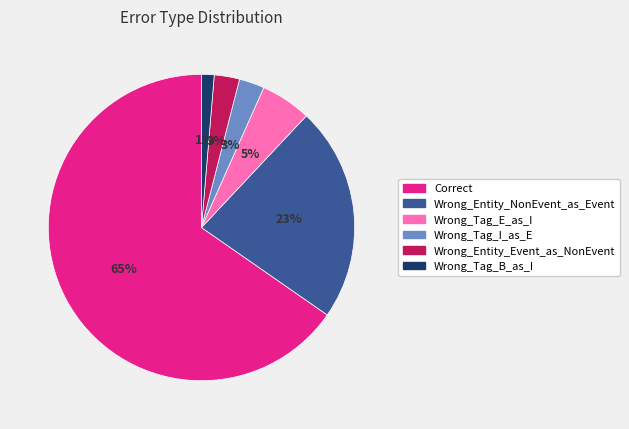

Is there any slice that represents more than half of the pie?

Yes